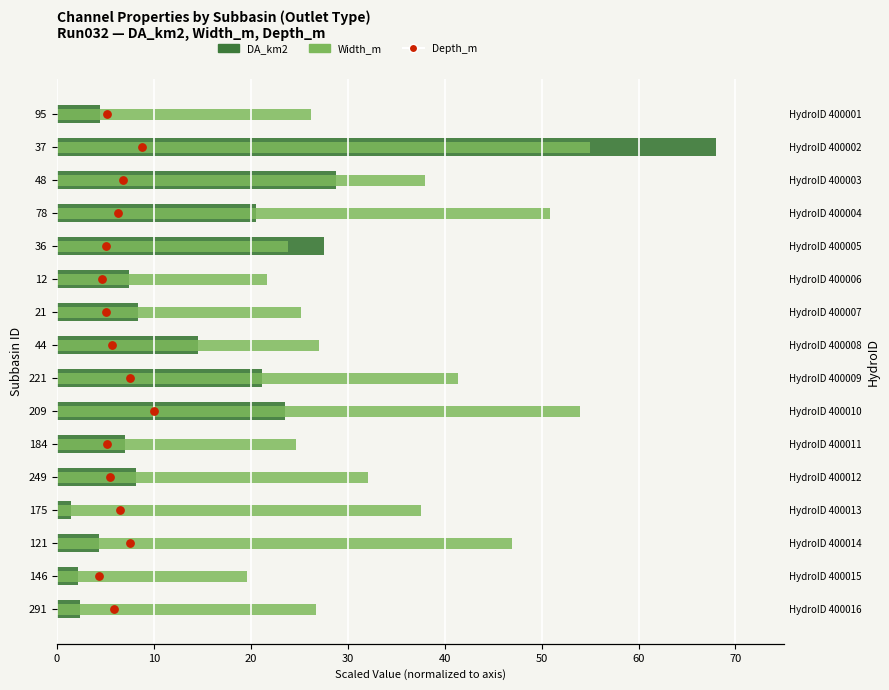

Which series has the largest Y range (max minus min)?

DA_km2 (scaled)